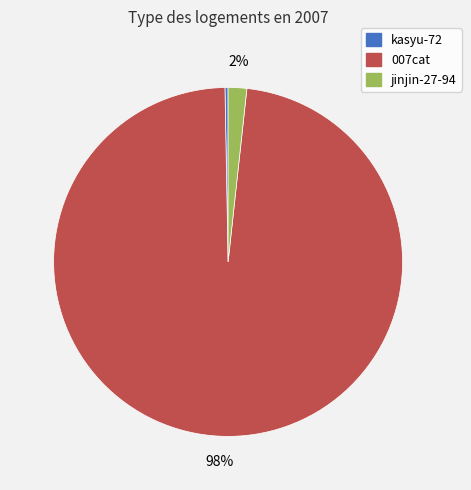

Between kasyu-72 and 007cat, which is larger?

007cat